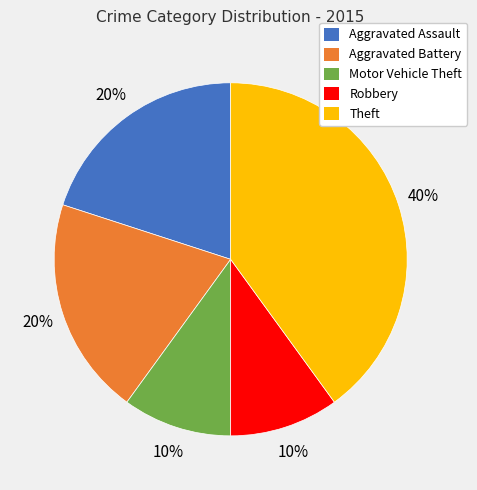

To the nearest percent, what is the average slice percentage?

20%